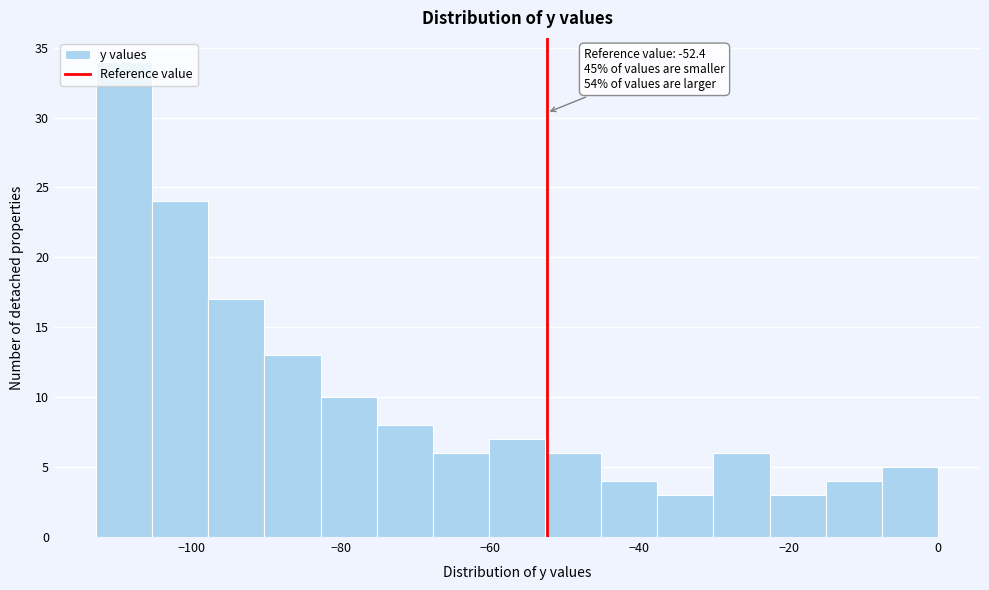

Read against the x-axis, roughly where is the centre of the tallest bar?

-110